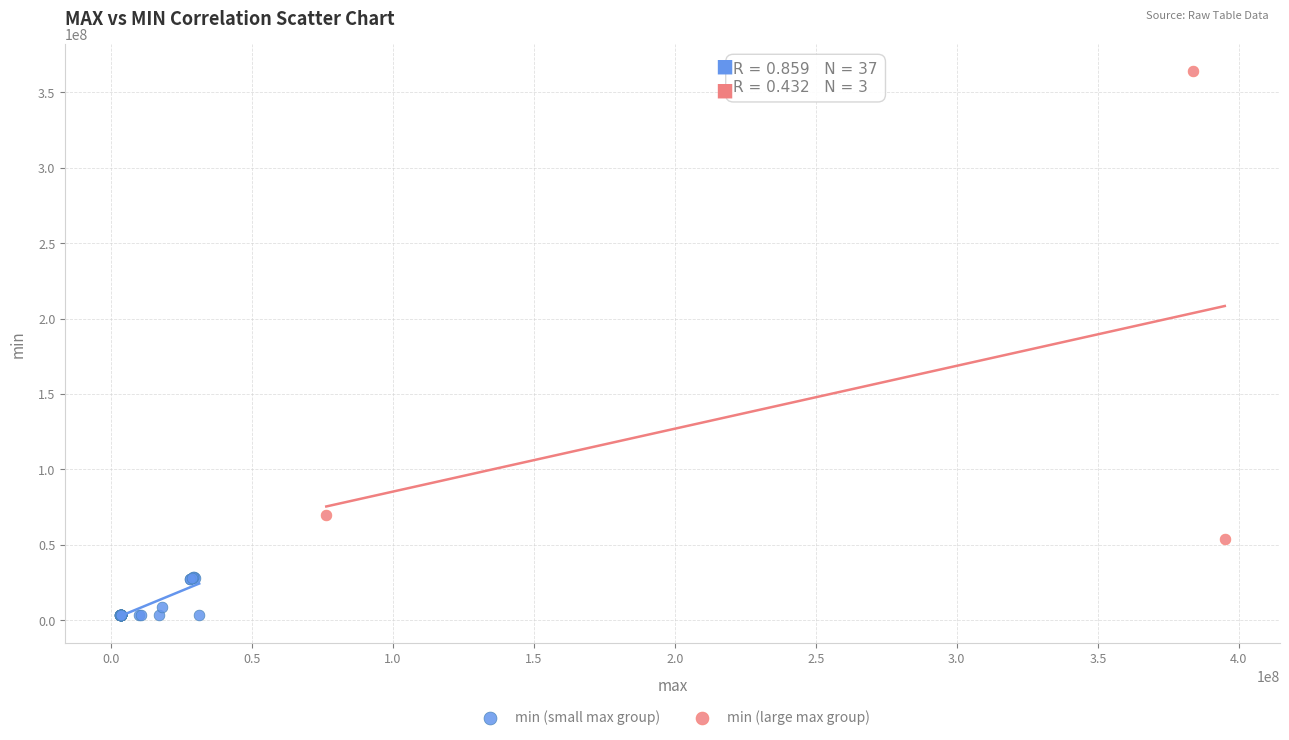

Which series contains the highest Y value?

min (large max group)